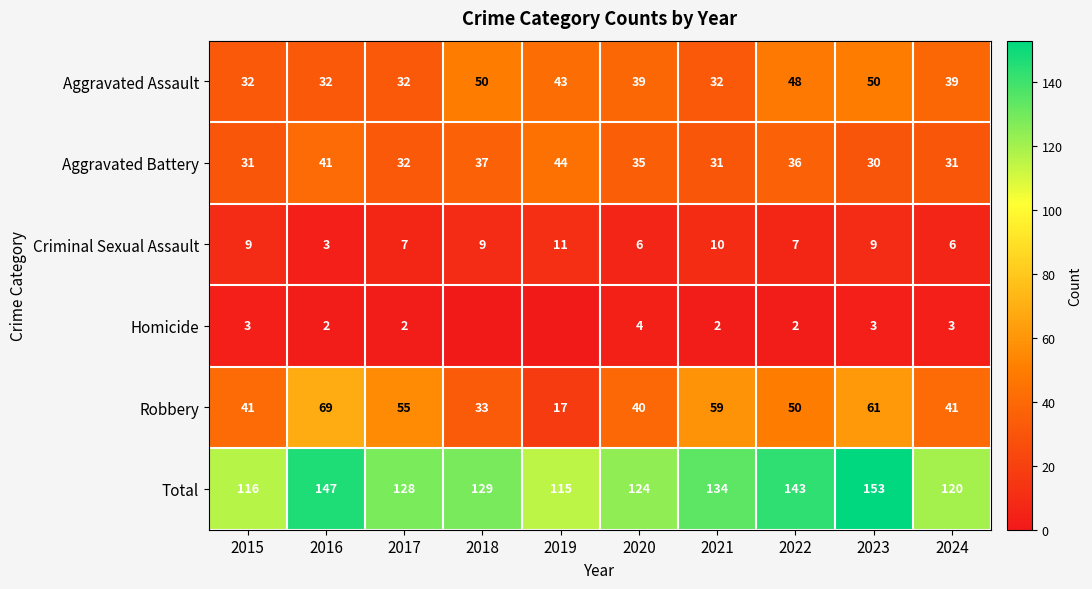

At which label does Aggravated Battery first exceed 35?

2016